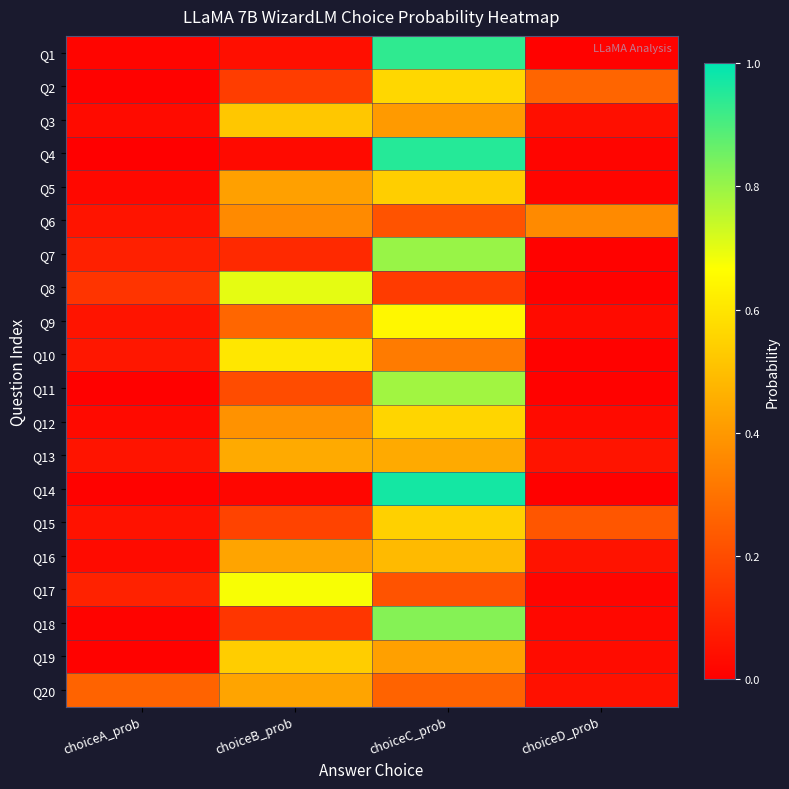

Rank the series by their maximum value, from lowest to highest.

Q6, Q20, Q13, Q16, Q3, Q19, Q5, Q15, Q12, Q2, Q10, Q9, Q17, Q8, Q11, Q7, Q18, Q1, Q4, Q14